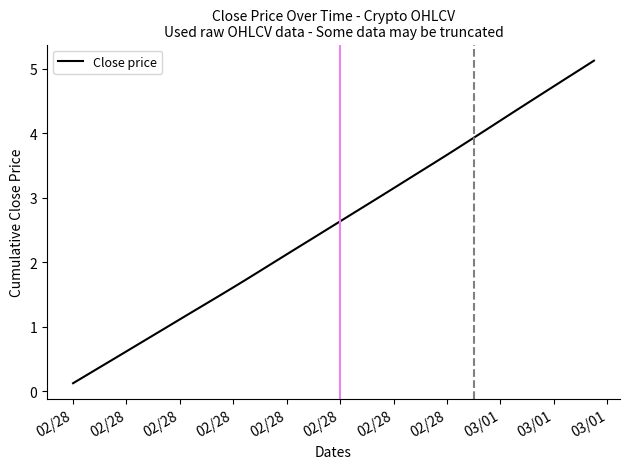

What is the difference between the maximum and minimum values?

5.0